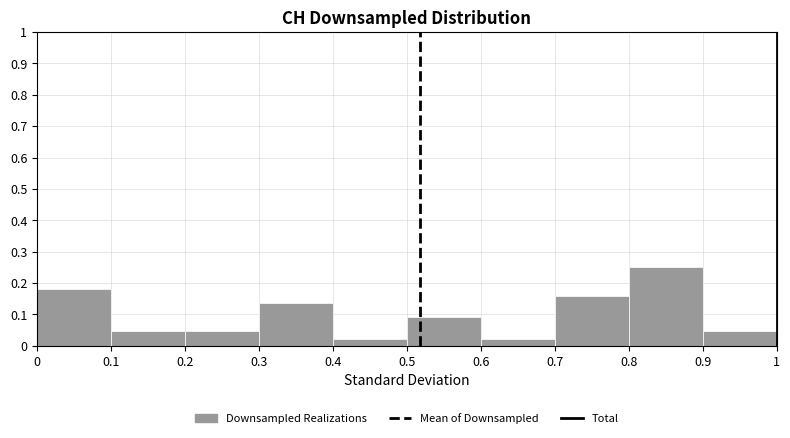

Reading left to right, transcribe this chart: for each bar, give the range it covers on the x-axis and its height. The values are not printed on the chart, so give them approximately, as read against the axis.

0 to 0.1: 0.18
0.1 to 0.2: 0.05
0.2 to 0.3: 0.05
0.3 to 0.4: 0.14
0.4 to 0.5: 0.02
0.5 to 0.6: 0.09
0.6 to 0.7: 0.02
0.7 to 0.8: 0.16
0.8 to 0.9: 0.25
0.9 to 1: 0.05